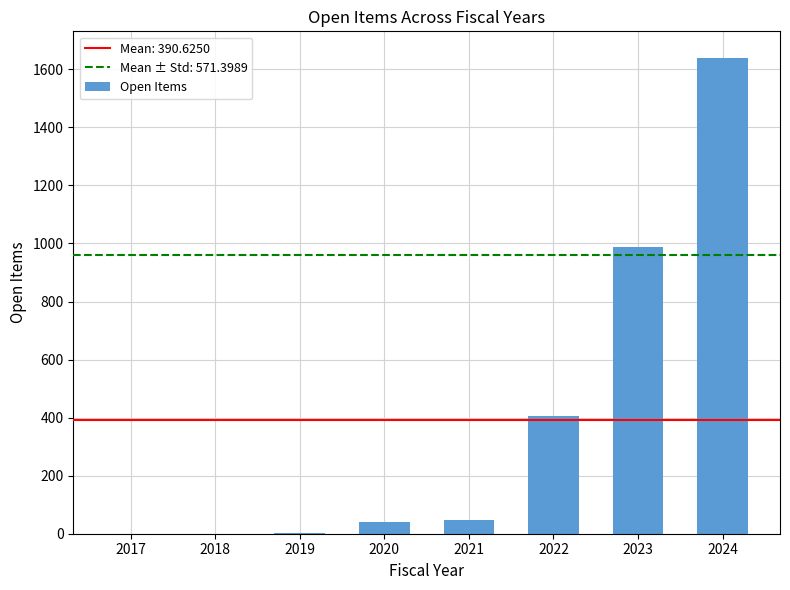

What is the difference between the values at 2018 and 2024?

1640